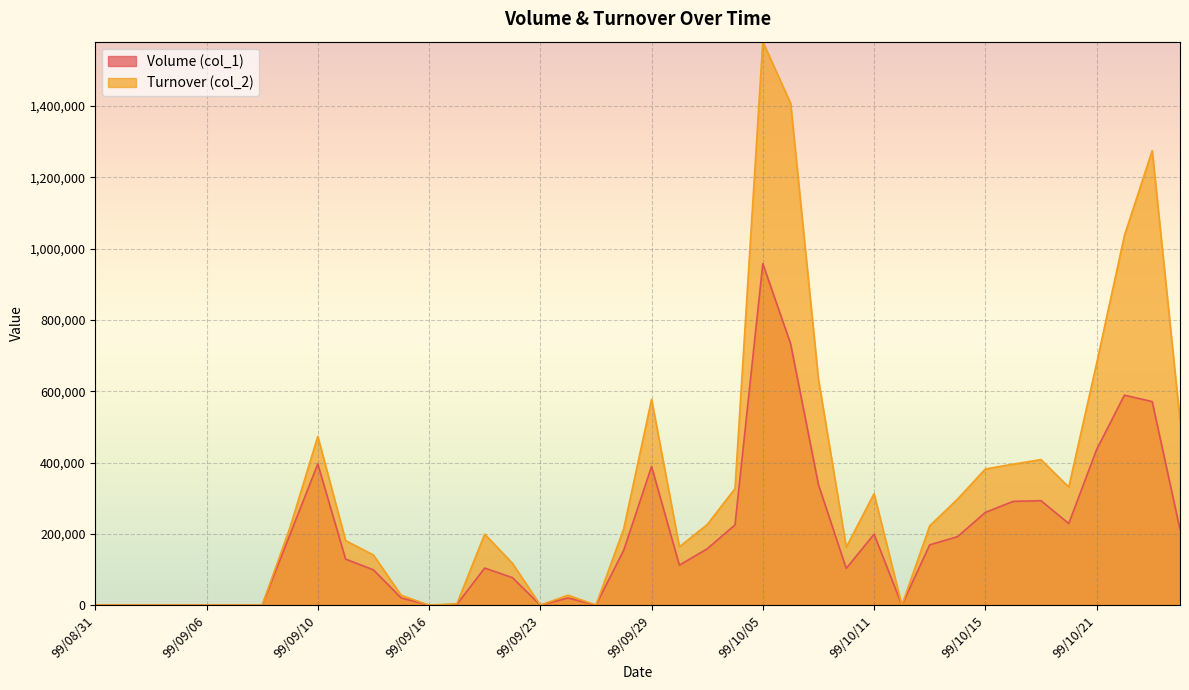

True or false: Turnover (col_2) and Volume (col_1) intersect in this chart.

False